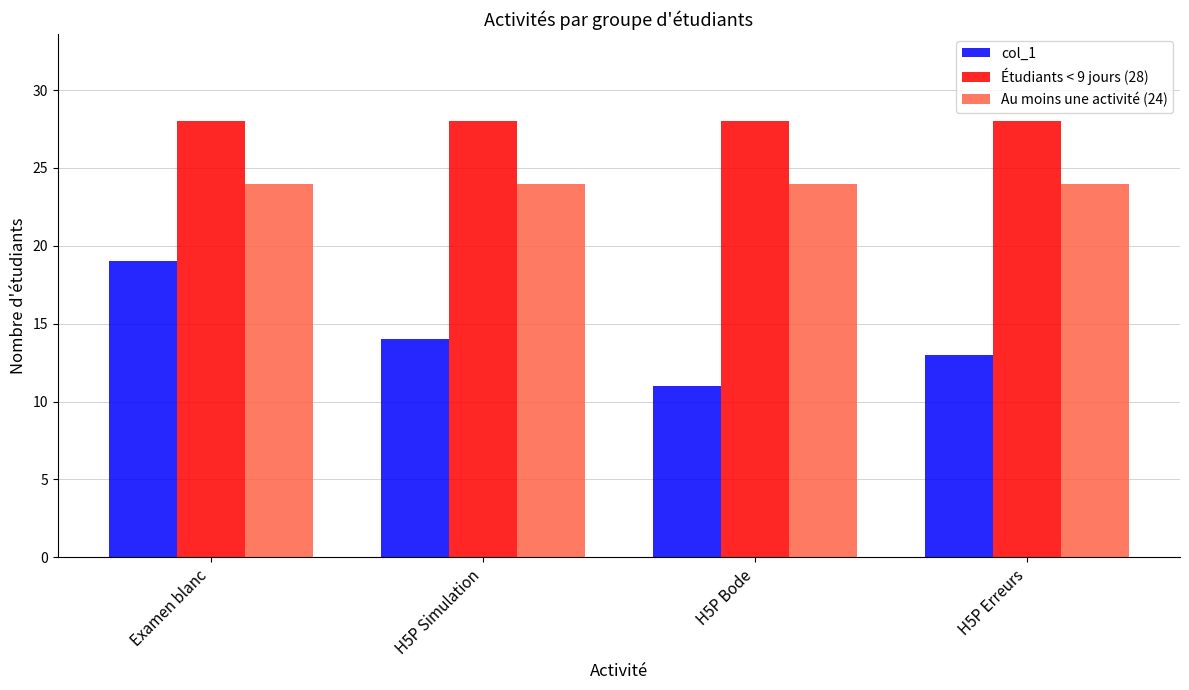

True or false: col_1 has a value of 14 at H5P Simulation.

True